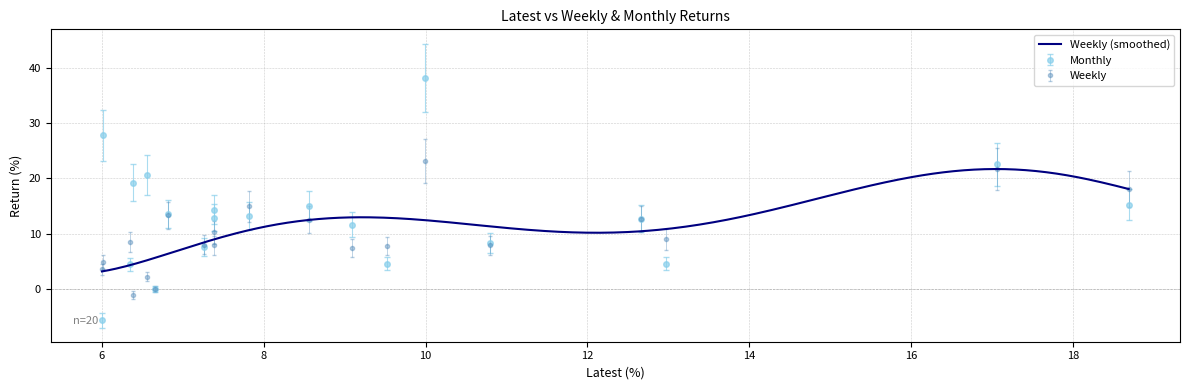

How many positive values does the Weekly series have?

19